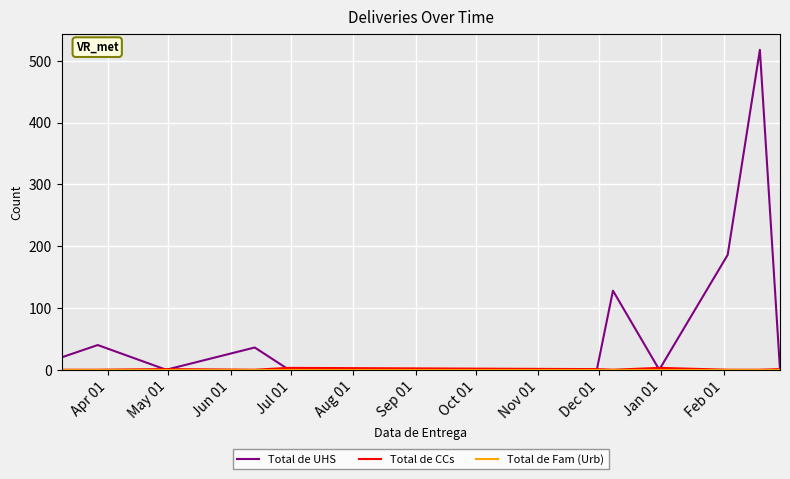

Which series has the largest range (max minus min)?

Total de UHS